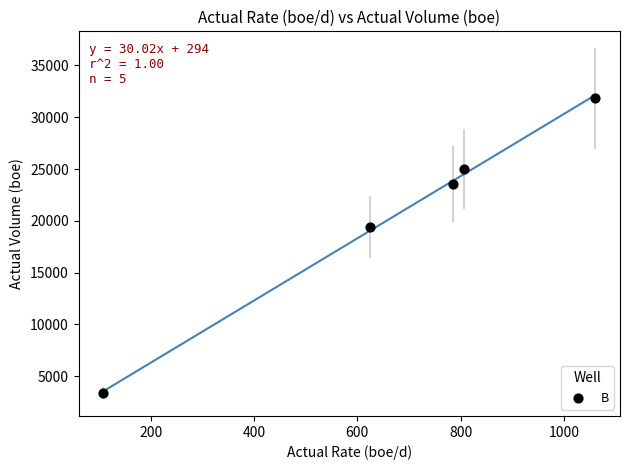

What Y value in the scatter plot is closest to 17589?

19375